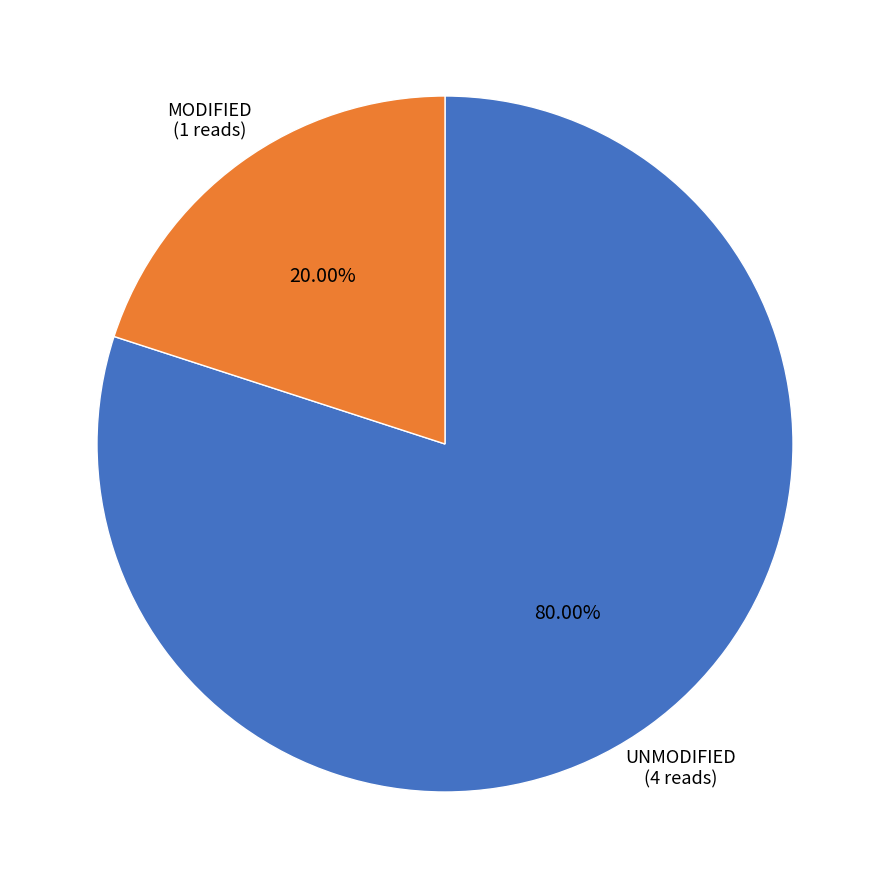

What is the smallest slice in the pie chart?

MODIFIED